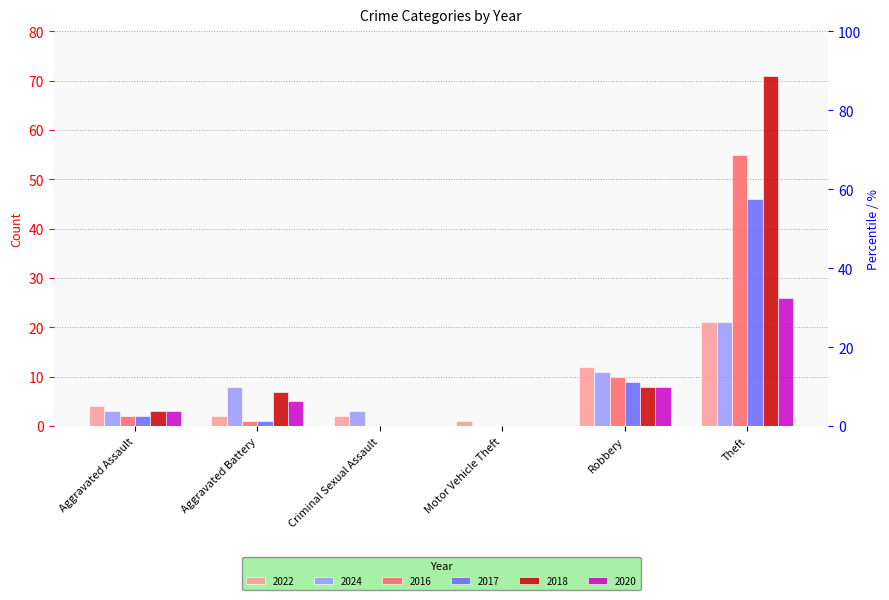

What is the difference between the maximum and minimum values in the 2017 series?

46